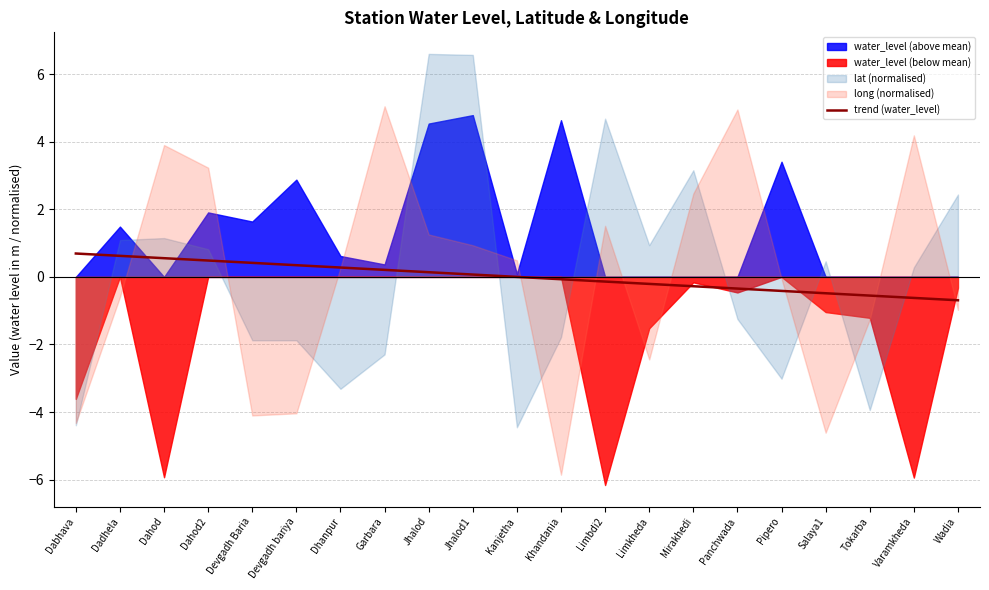

Is it true that the value at Jhalod is 0.1?

True